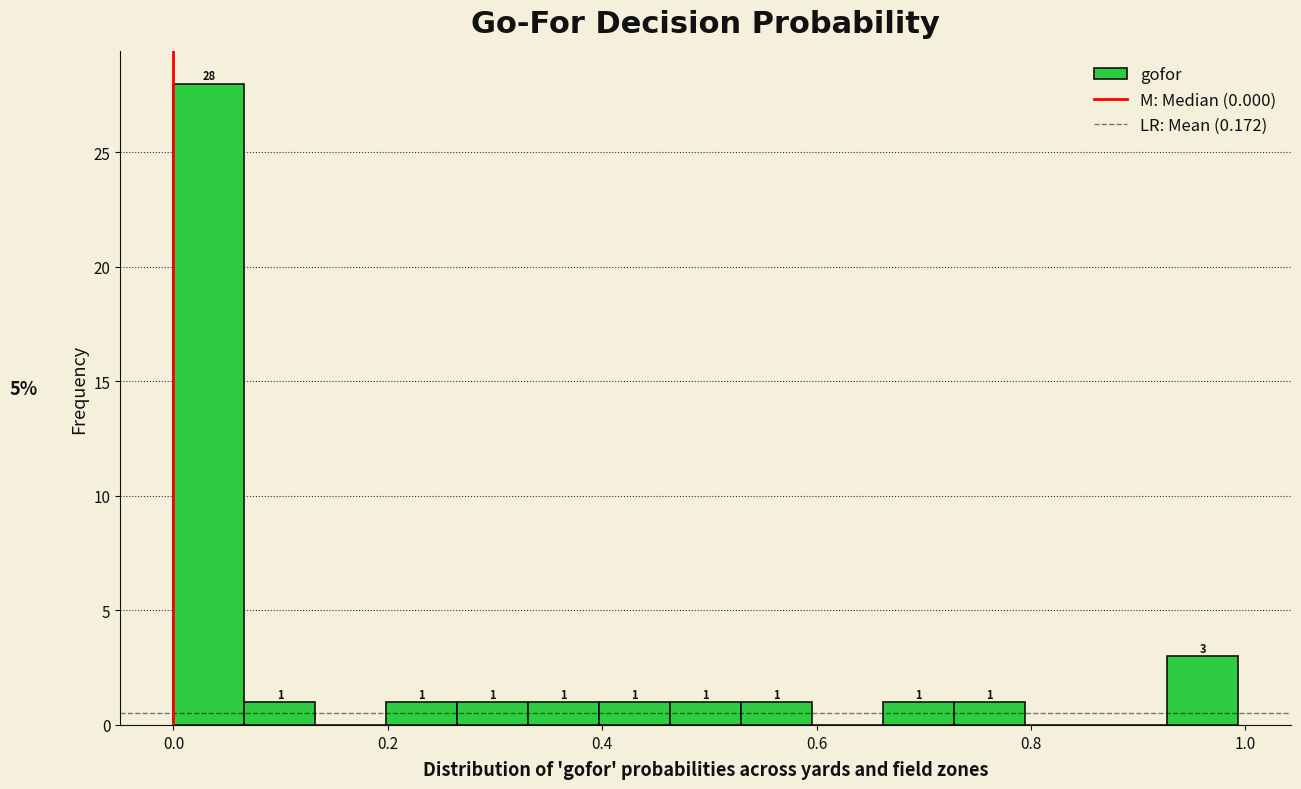

Read against the x-axis, roughly where is the centre of the tallest bar?

0.04